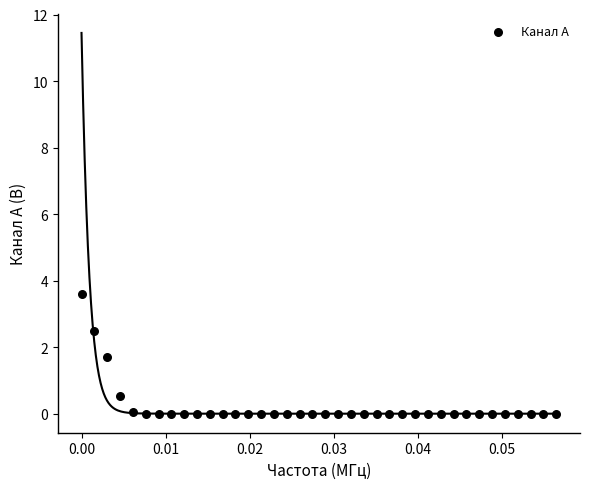

What is the range of Y values (max minus min)?

3.6